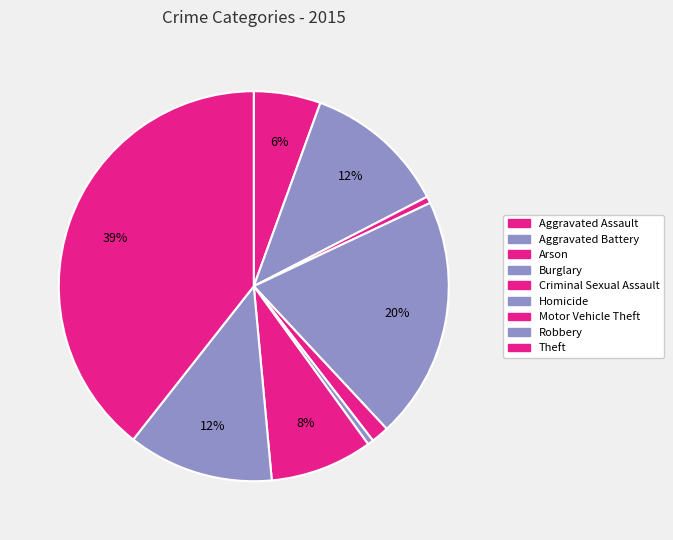

Count the number of slices in the pie.

9